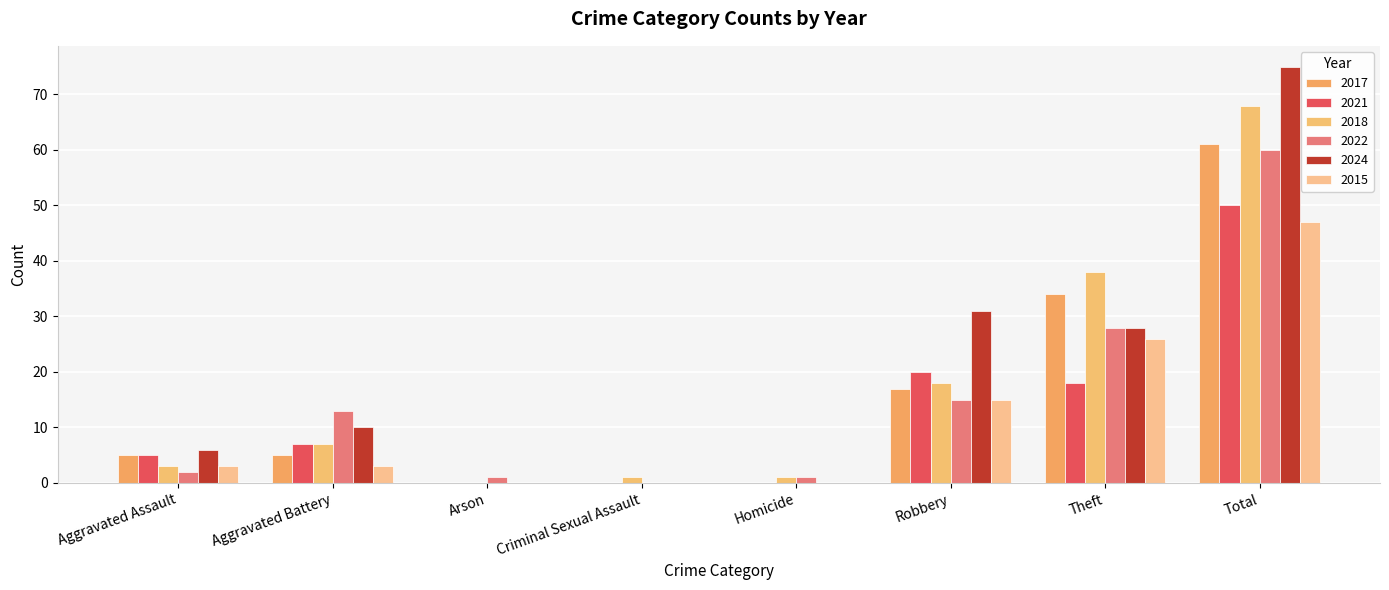

Which series has the largest range (max minus min)?

2024